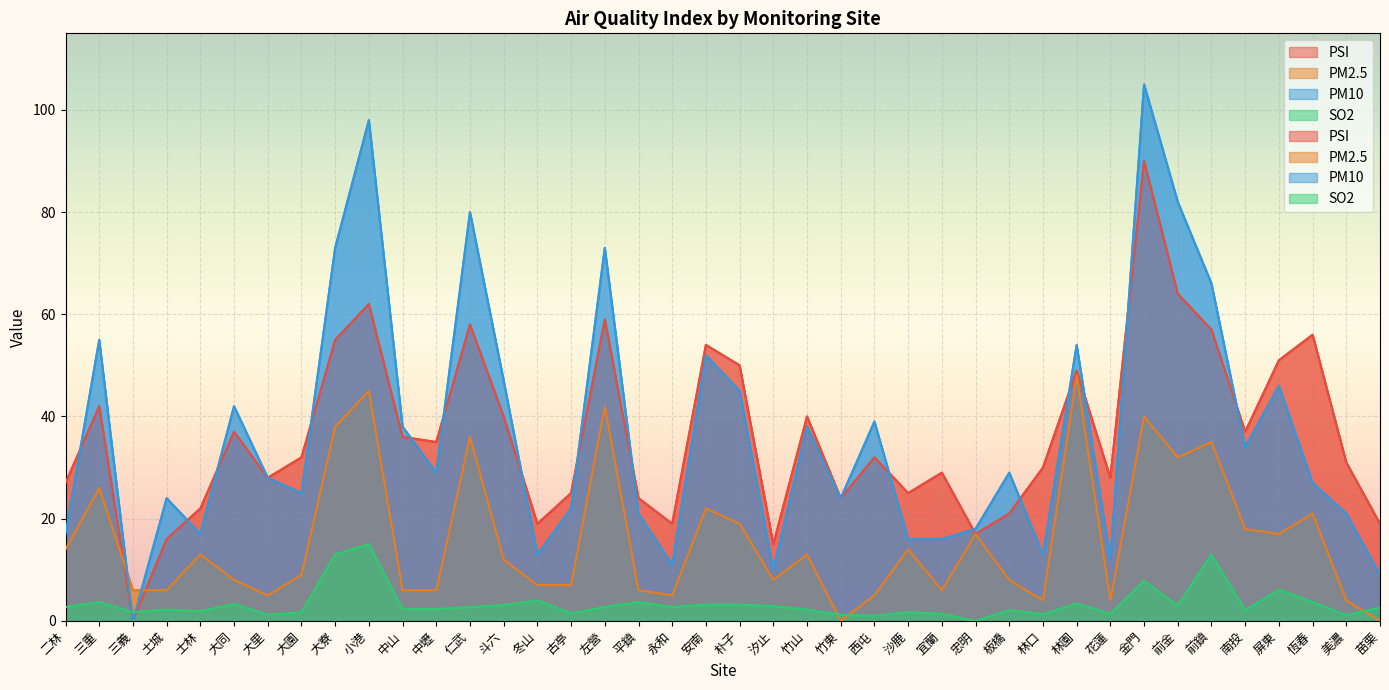

What is the maximum value shown in the chart?

105.0